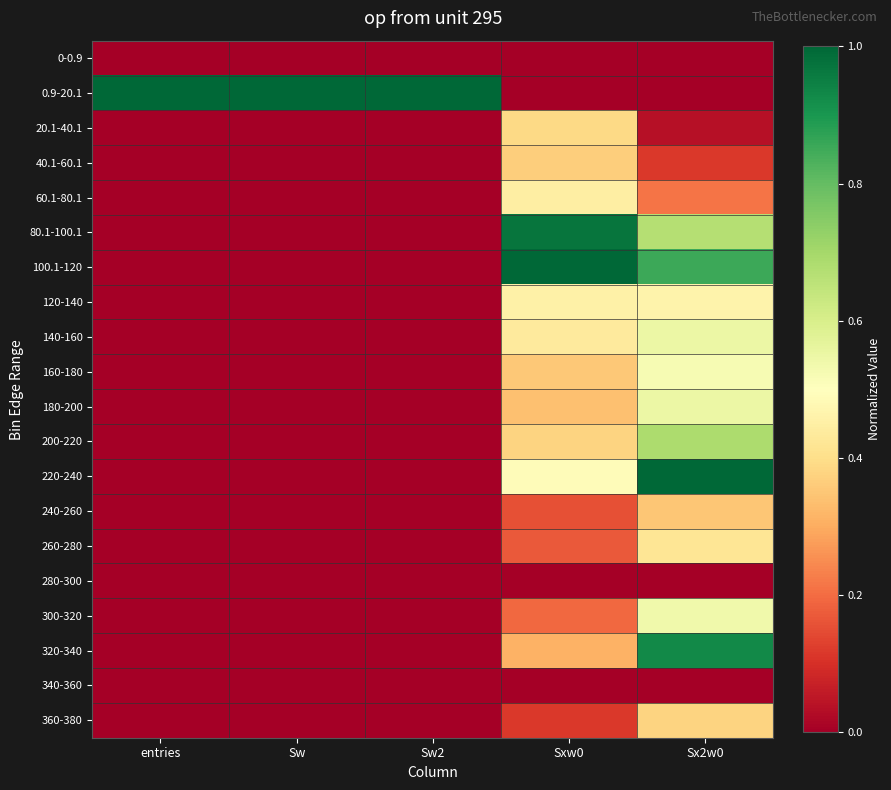

Reading left to right, transcribe all the data shown in this chart.

0-0.9: entries=0.0	Sw=0.0	Sw2=0.0	Sxw0=0.0	Sx2w0=0.0
0.9-20.1: entries=1.0	Sw=1.0	Sw2=1.0	Sxw0=0.0	Sx2w0=0.0
20.1-40.1: entries=0.0	Sw=0.0	Sw2=0.0	Sxw0=0.4	Sx2w0=0.0
40.1-60.1: entries=0.0	Sw=0.0	Sw2=0.0	Sxw0=0.4	Sx2w0=0.1
60.1-80.1: entries=0.0	Sw=0.0	Sw2=0.0	Sxw0=0.4	Sx2w0=0.2
80.1-100.1: entries=0.0	Sw=0.0	Sw2=0.0	Sxw0=1.0	Sx2w0=0.7
100.1-120: entries=0.0	Sw=0.0	Sw2=0.0	Sxw0=1.0	Sx2w0=0.9
120-140: entries=0.0	Sw=0.0	Sw2=0.0	Sxw0=0.5	Sx2w0=0.5
140-160: entries=0.0	Sw=0.0	Sw2=0.0	Sxw0=0.4	Sx2w0=0.5
160-180: entries=0.0	Sw=0.0	Sw2=0.0	Sxw0=0.4	Sx2w0=0.5
180-200: entries=0.0	Sw=0.0	Sw2=0.0	Sxw0=0.3	Sx2w0=0.5
200-220: entries=0.0	Sw=0.0	Sw2=0.0	Sxw0=0.4	Sx2w0=0.7
220-240: entries=0.0	Sw=0.0	Sw2=0.0	Sxw0=0.5	Sx2w0=1.0
240-260: entries=0.0	Sw=0.0	Sw2=0.0	Sxw0=0.2	Sx2w0=0.4
260-280: entries=0.0	Sw=0.0	Sw2=0.0	Sxw0=0.2	Sx2w0=0.4
280-300: entries=0.0	Sw=0.0	Sw2=0.0	Sxw0=0.0	Sx2w0=0.0
300-320: entries=0.0	Sw=0.0	Sw2=0.0	Sxw0=0.2	Sx2w0=0.5
320-340: entries=0.0	Sw=0.0	Sw2=0.0	Sxw0=0.3	Sx2w0=0.9
340-360: entries=0.0	Sw=0.0	Sw2=0.0	Sxw0=0.0	Sx2w0=0.0
360-380: entries=0.0	Sw=0.0	Sw2=0.0	Sxw0=0.1	Sx2w0=0.4